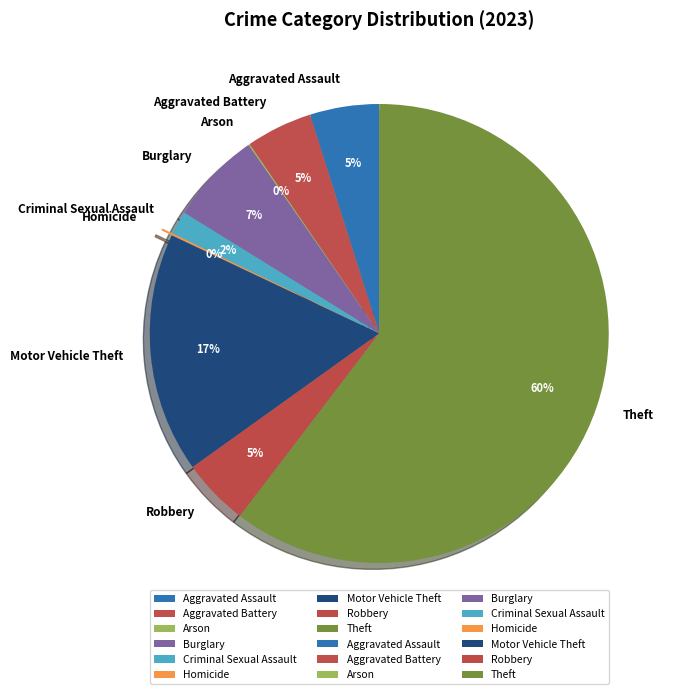

To the nearest percent, what percentage of the pie is Motor Vehicle Theft?

17%